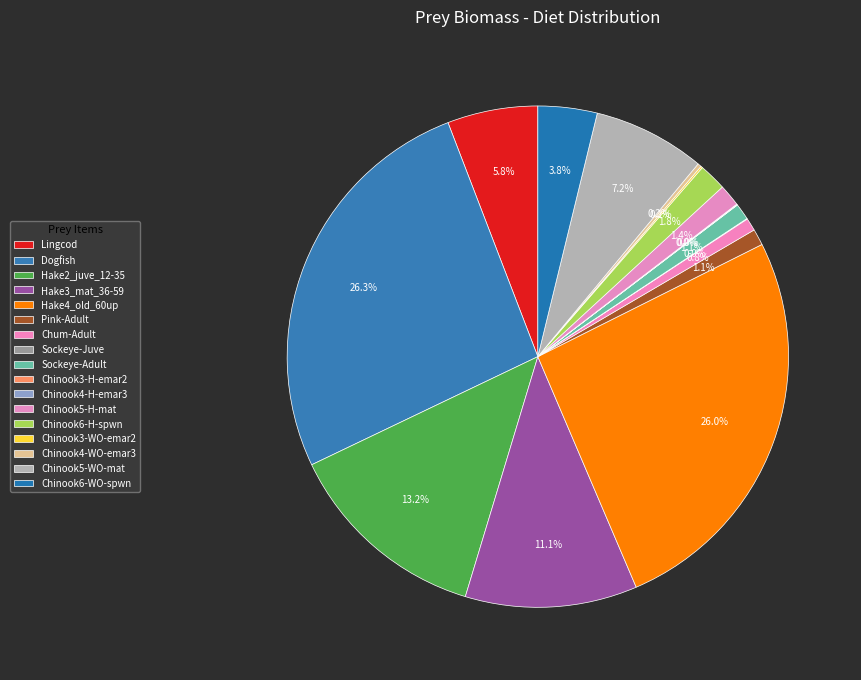

True or false: Sockeye-Adult accounts for 1% of the total.

True